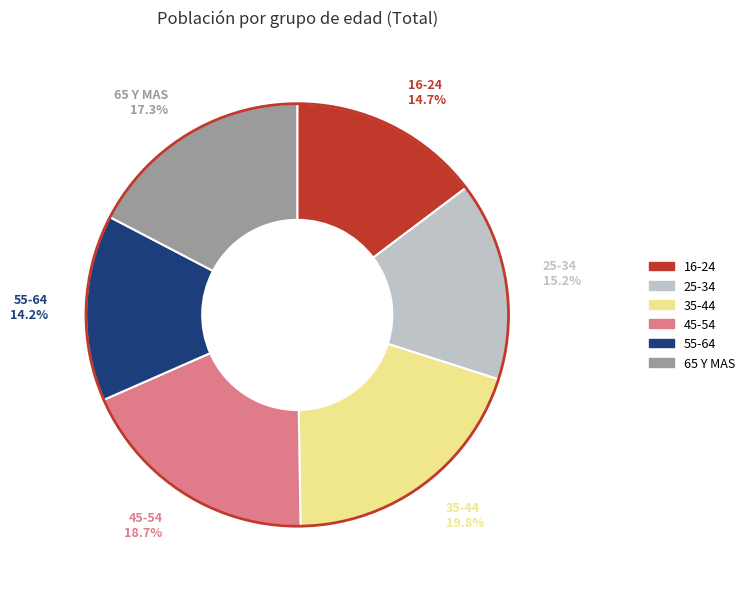

How many segments does this pie chart have?

6